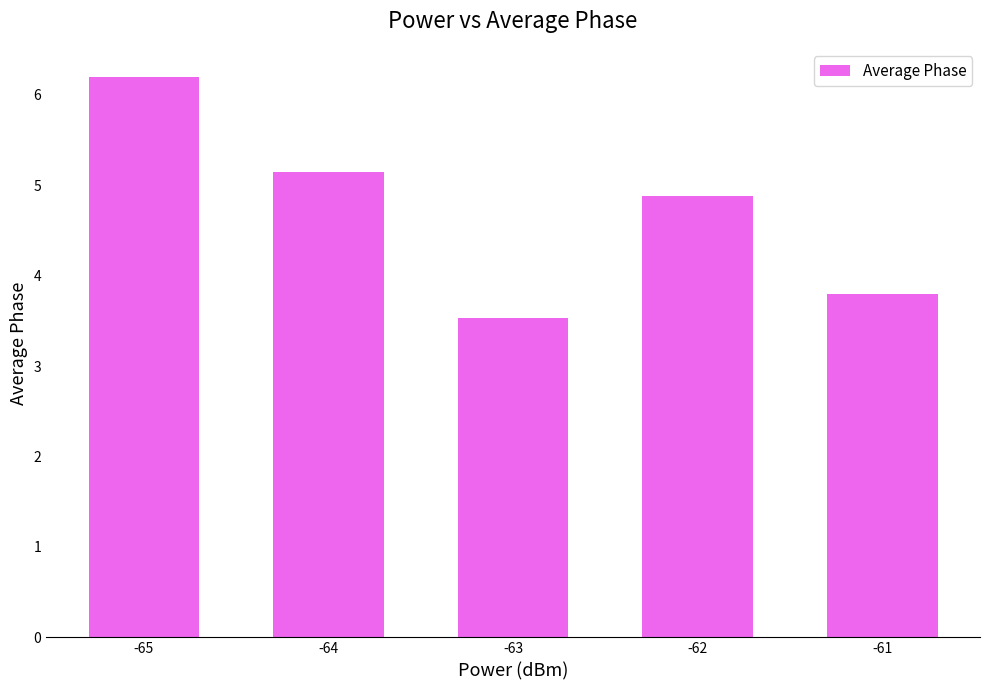

At which label is the value closest to 4?

-61